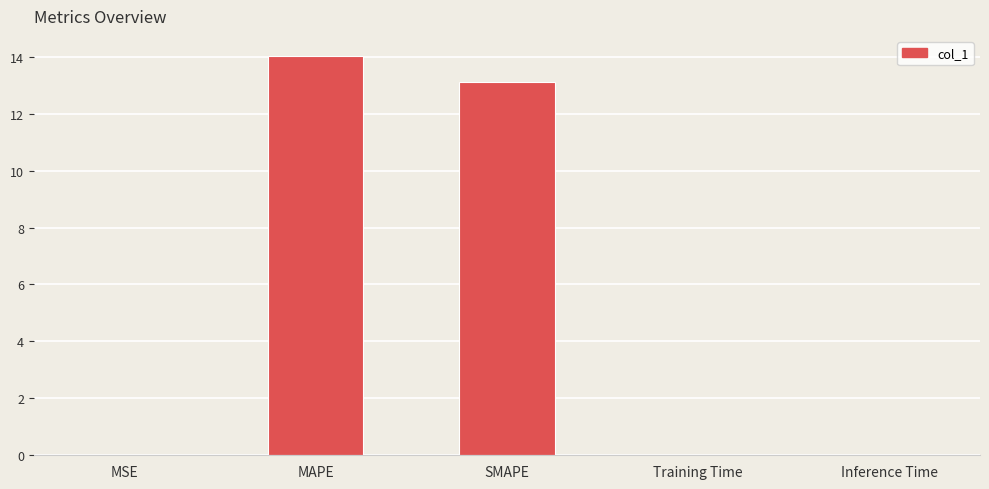

At which label is the value closest to 7?

SMAPE